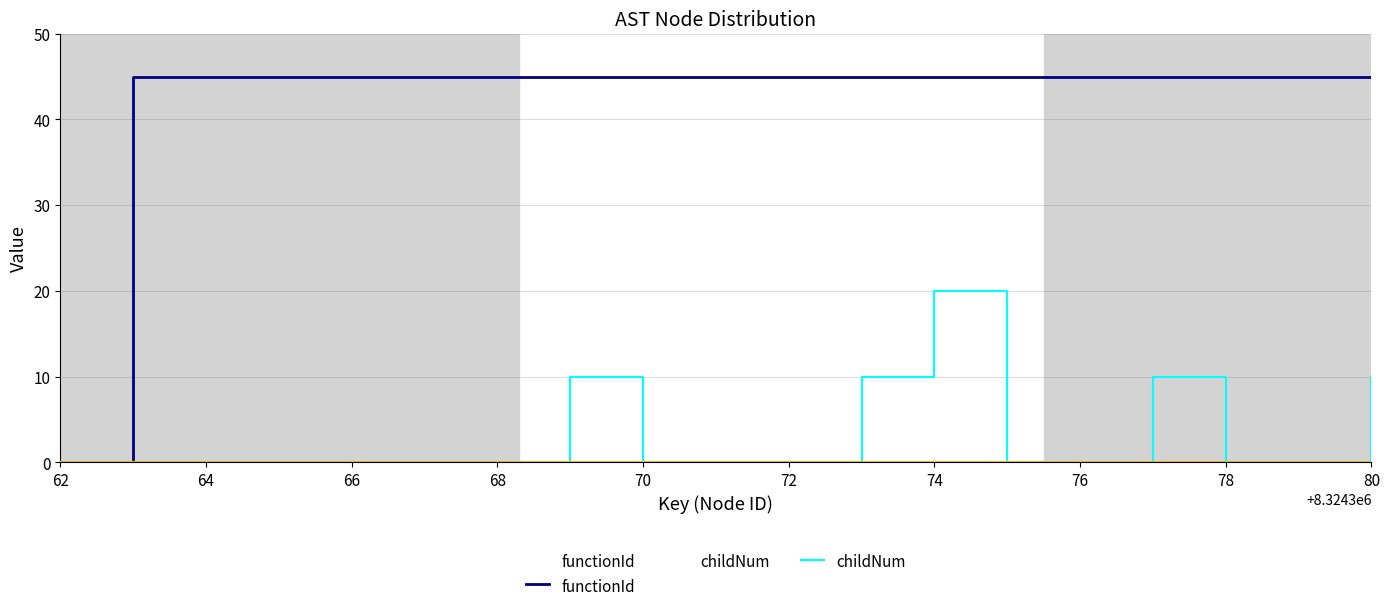

Is it true that functionId equals 24 at 74?

False